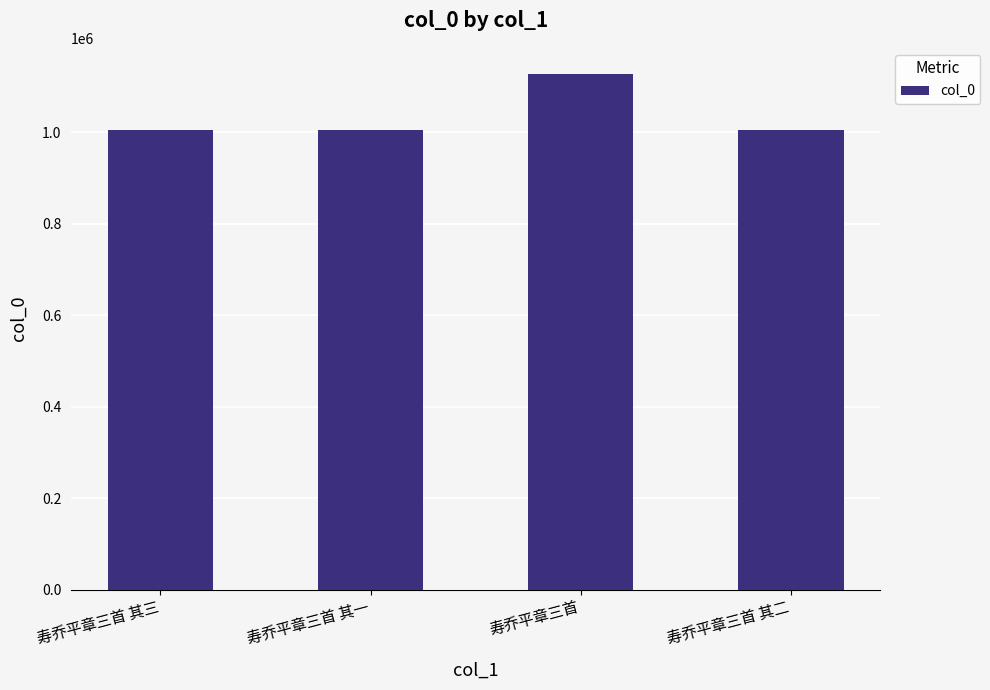

What is the greatest value displayed?

1128081